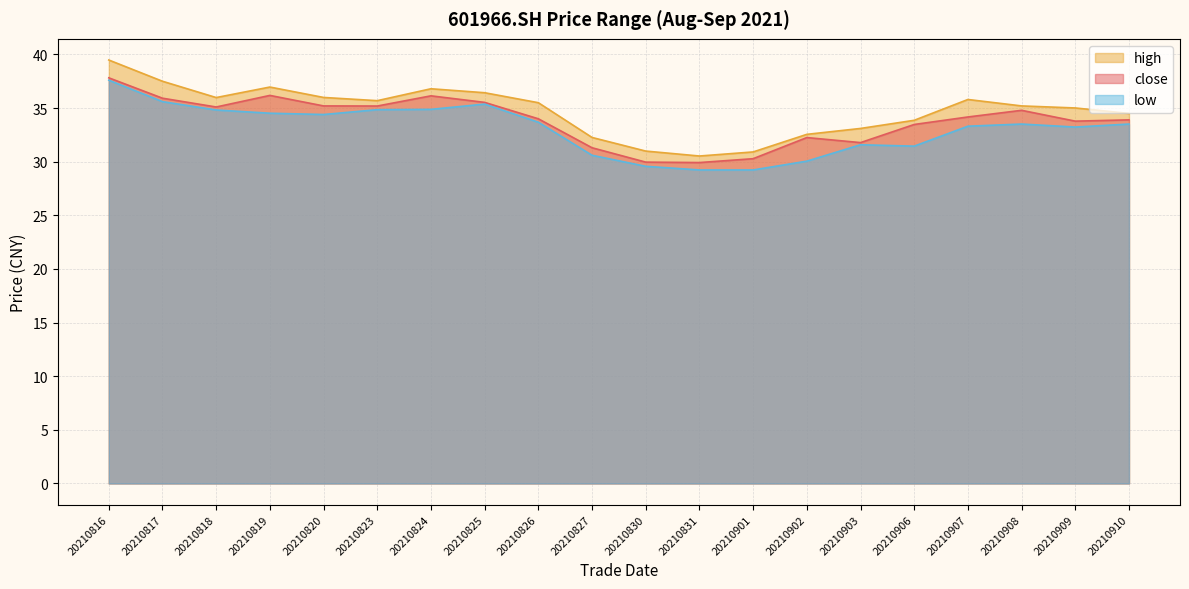

How many lines are shown in the chart?

3